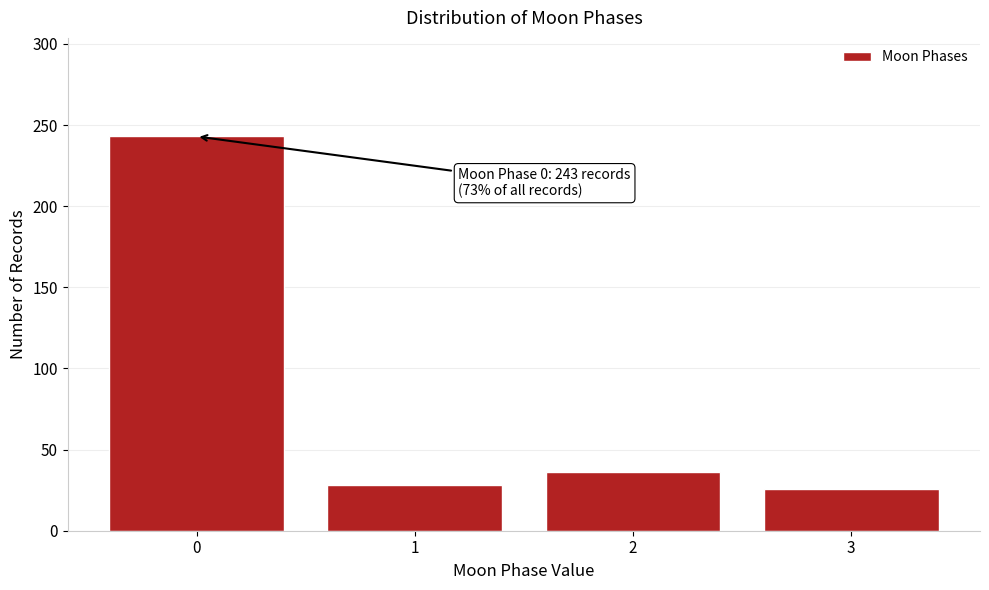

Reading left to right, extract all data points from this chart.

243	28	36	26